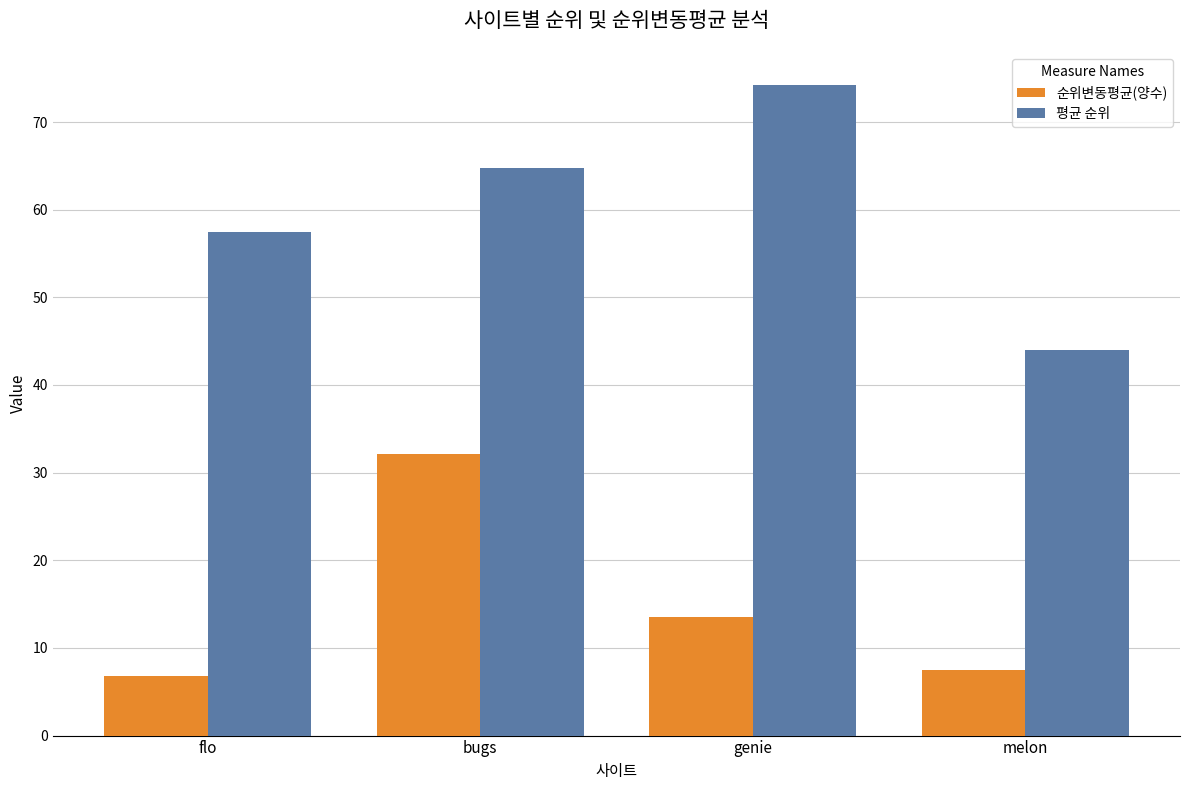

Reading left to right, transcribe all the data shown in this chart.

순위변동평균(양수): 6.8	32.2	13.5	7.5
평균 순위: 57.5	64.8	74.3	44.0